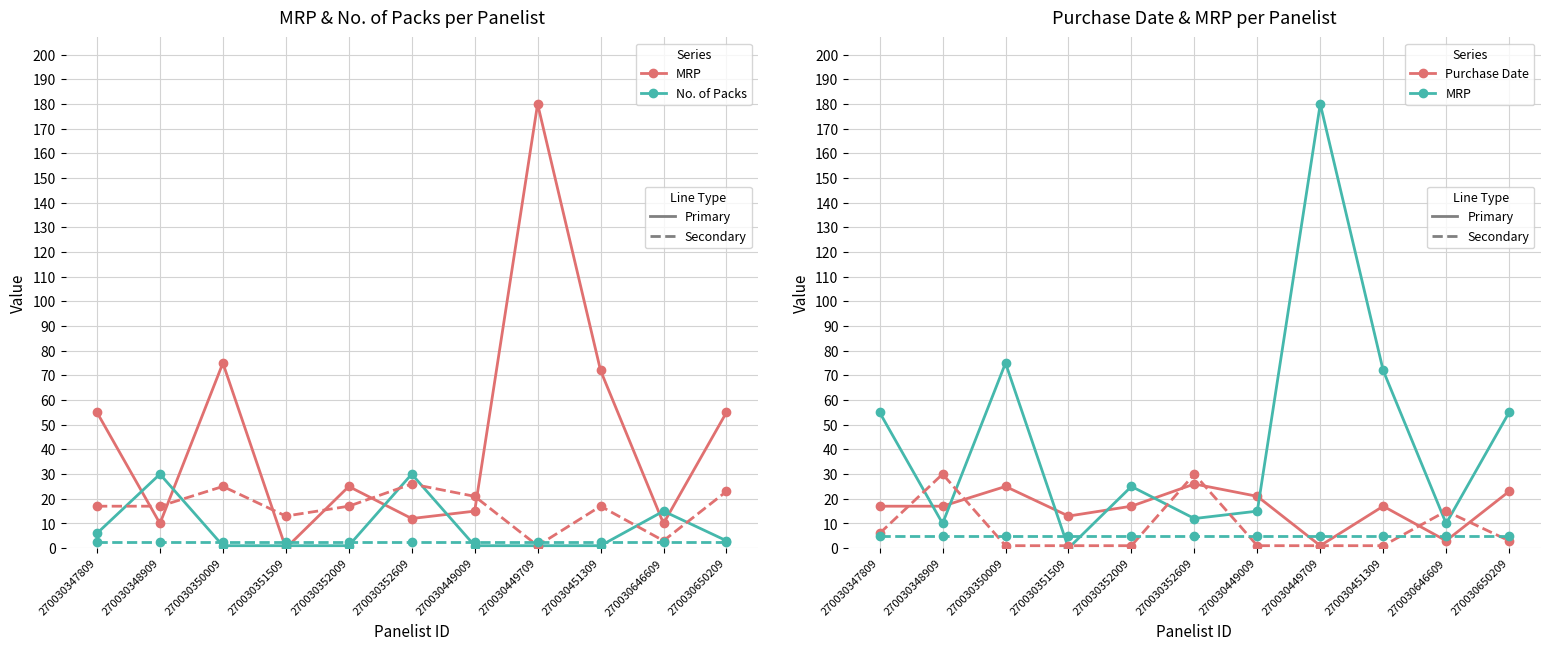

True or false: No. of packs (Nat.) has more than 1 interior local peaks.

True